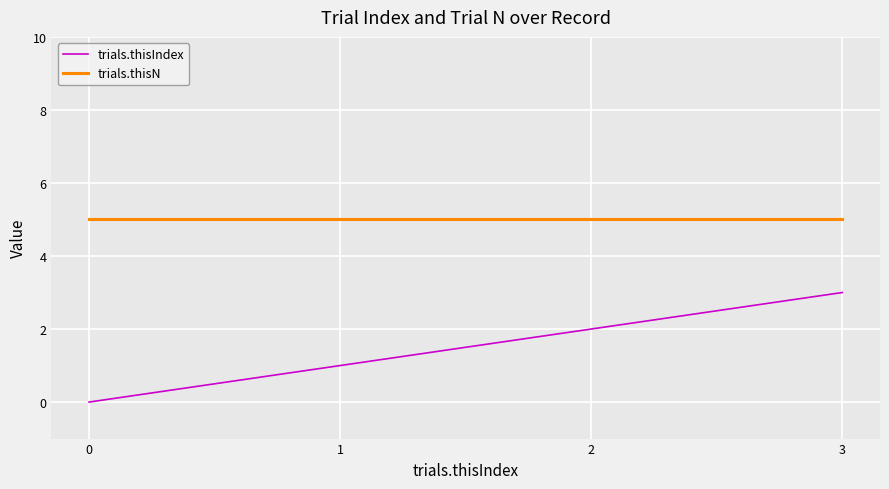

Rank the series by their average value, from highest to lowest.

trials.thisN, trials.thisIndex